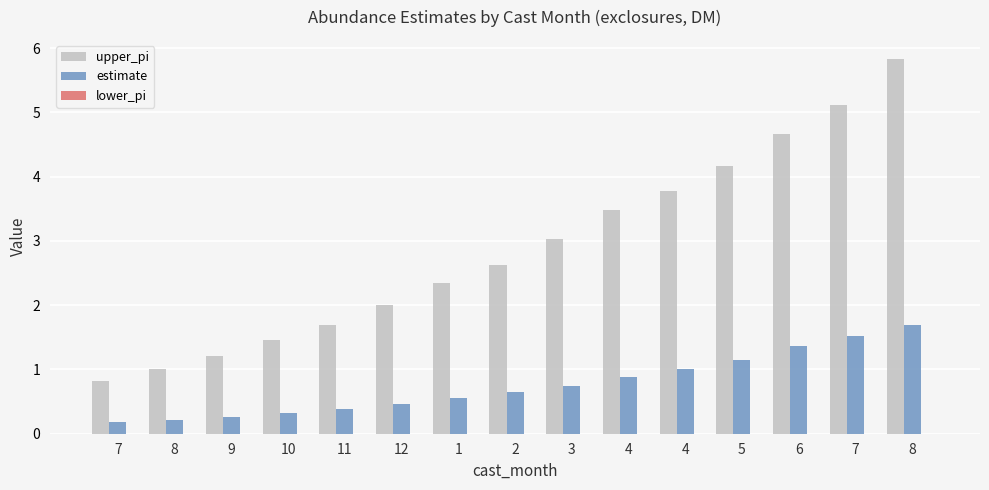

The value of estimate at 4 is 0.9. True or false?

True